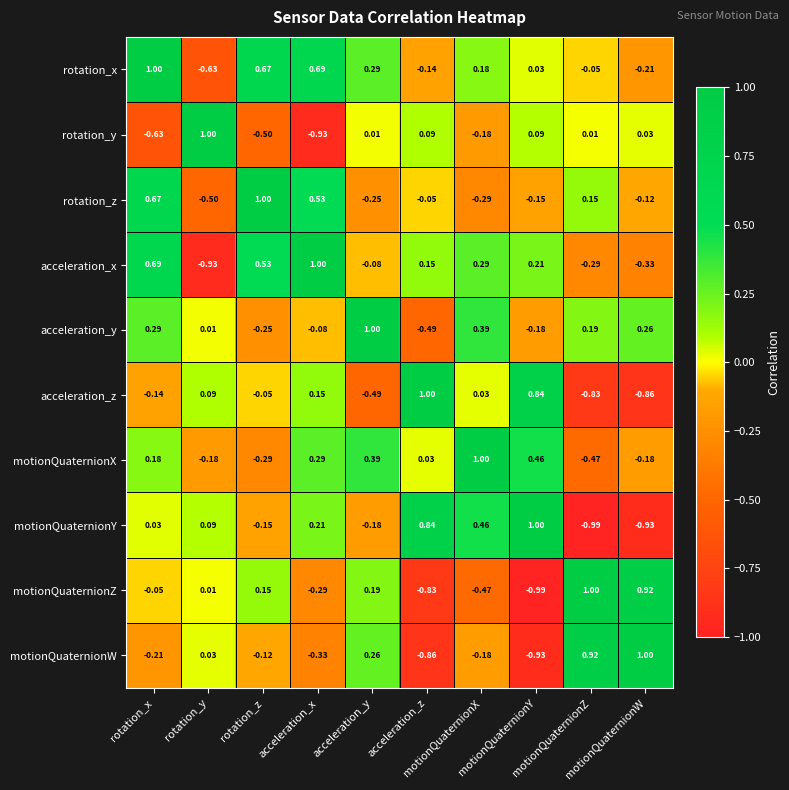

Which category has the highest value across all series?

rotation_x